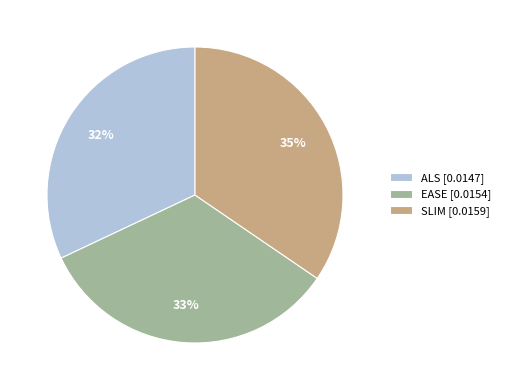

Do ALS [0.0147] and EASE [0.0154] together represent more than half of the pie?

Yes